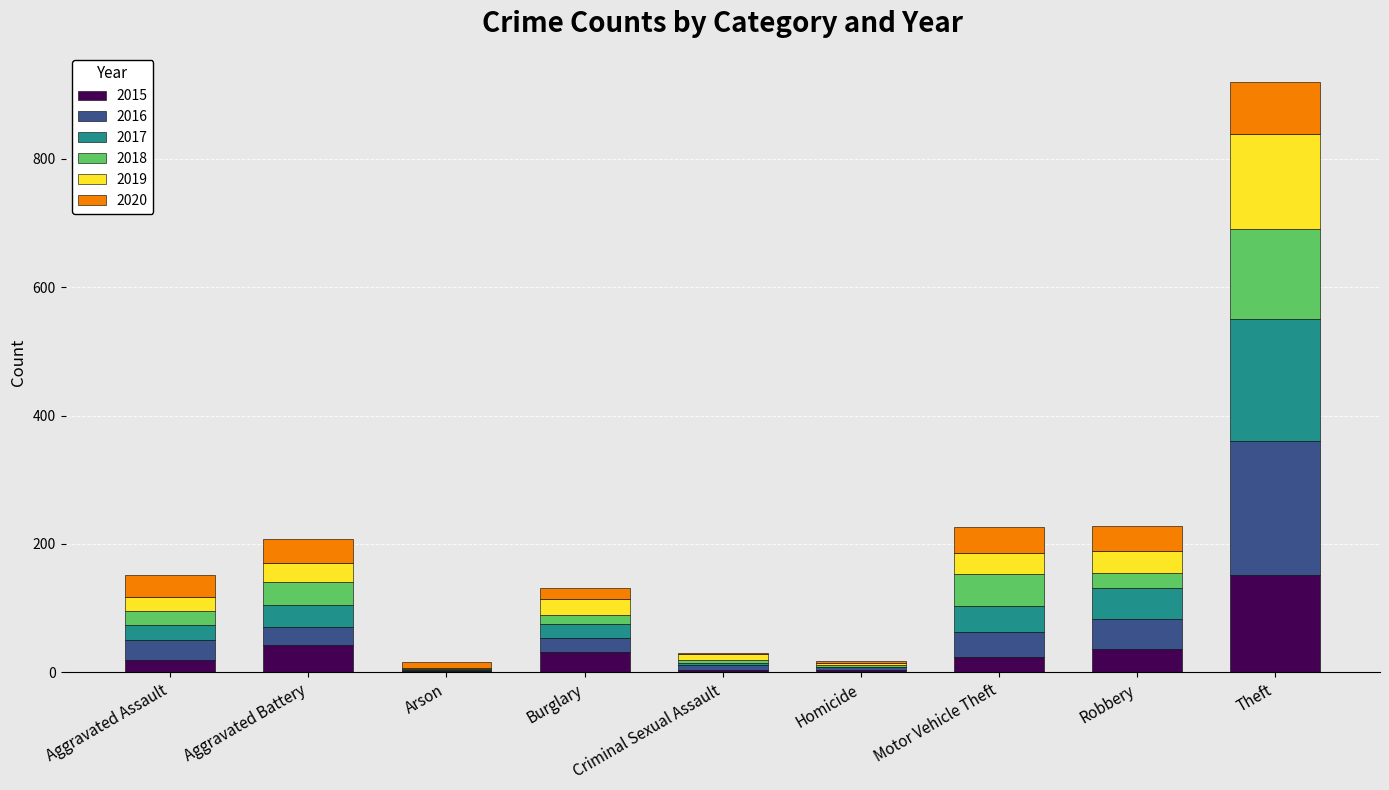

Does the chart contain stacked bars?

Yes